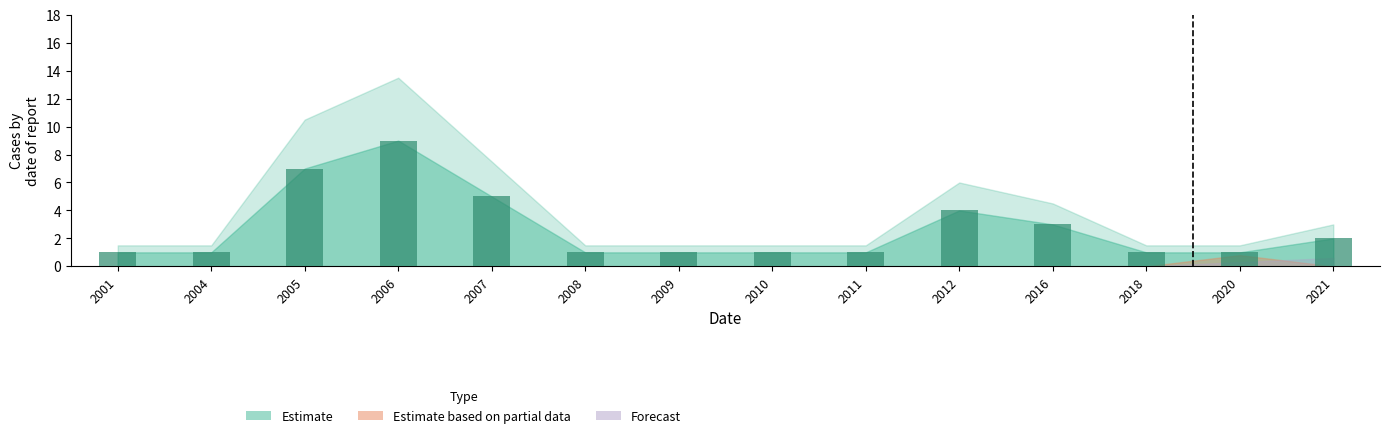

Reading right to left, transcribe all the data shown in this chart.

2021=2	2020=1	2018=1	2016=3	2012=4	2011=1	2010=1	2009=1	2008=1	2007=5	2006=9	2005=7	2004=1	2001=1